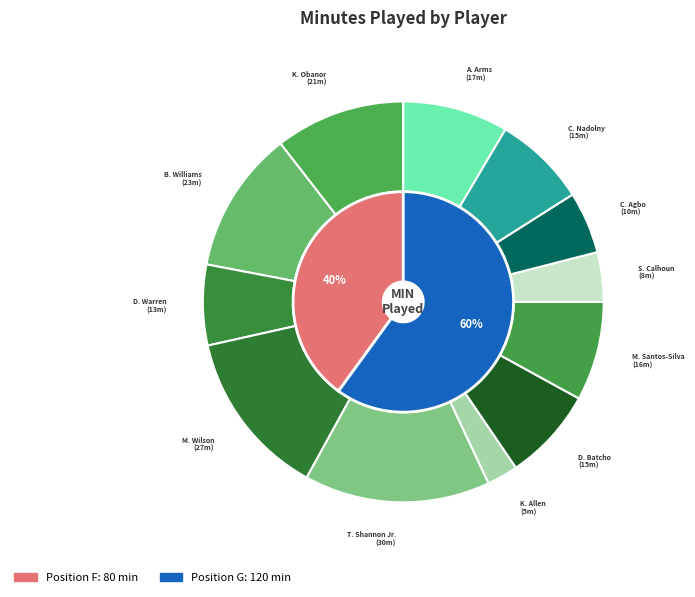

What is the ratio of the value at A. Arms to the value at C. Nadolny?

1.1